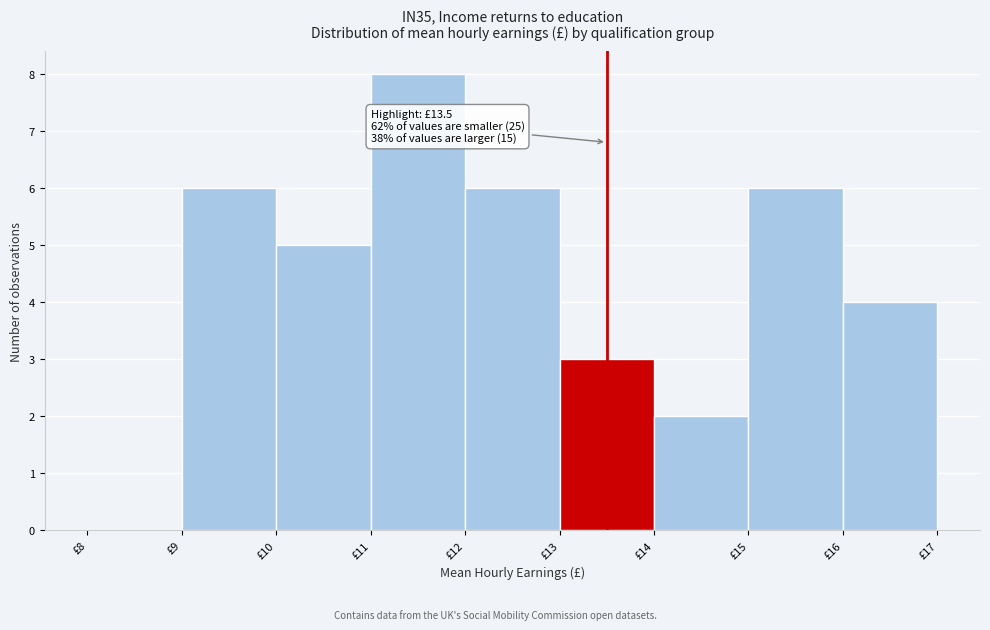

Over which range of the x-axis is the bar tallest?

11 to 12